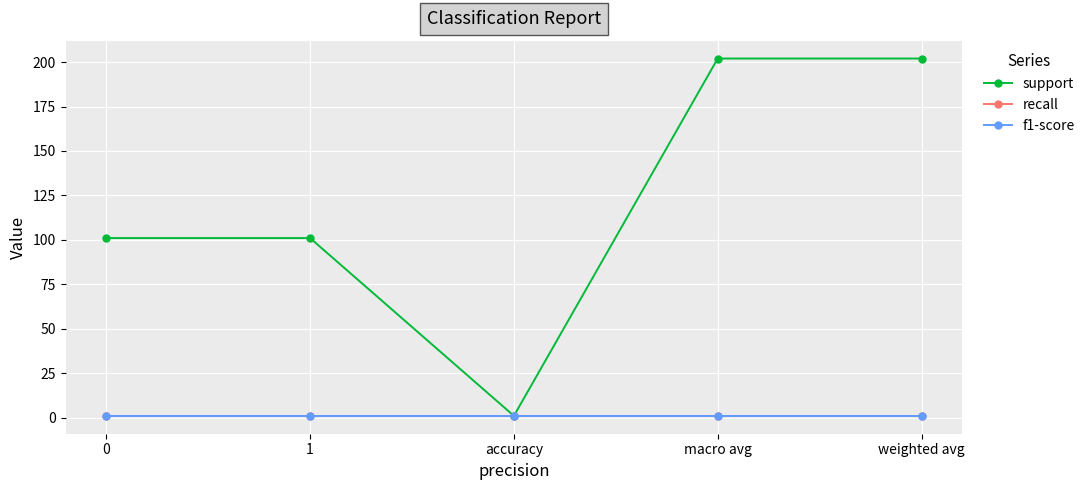

Rank the series at weighted avg from highest to lowest value.

support, recall, f1-score